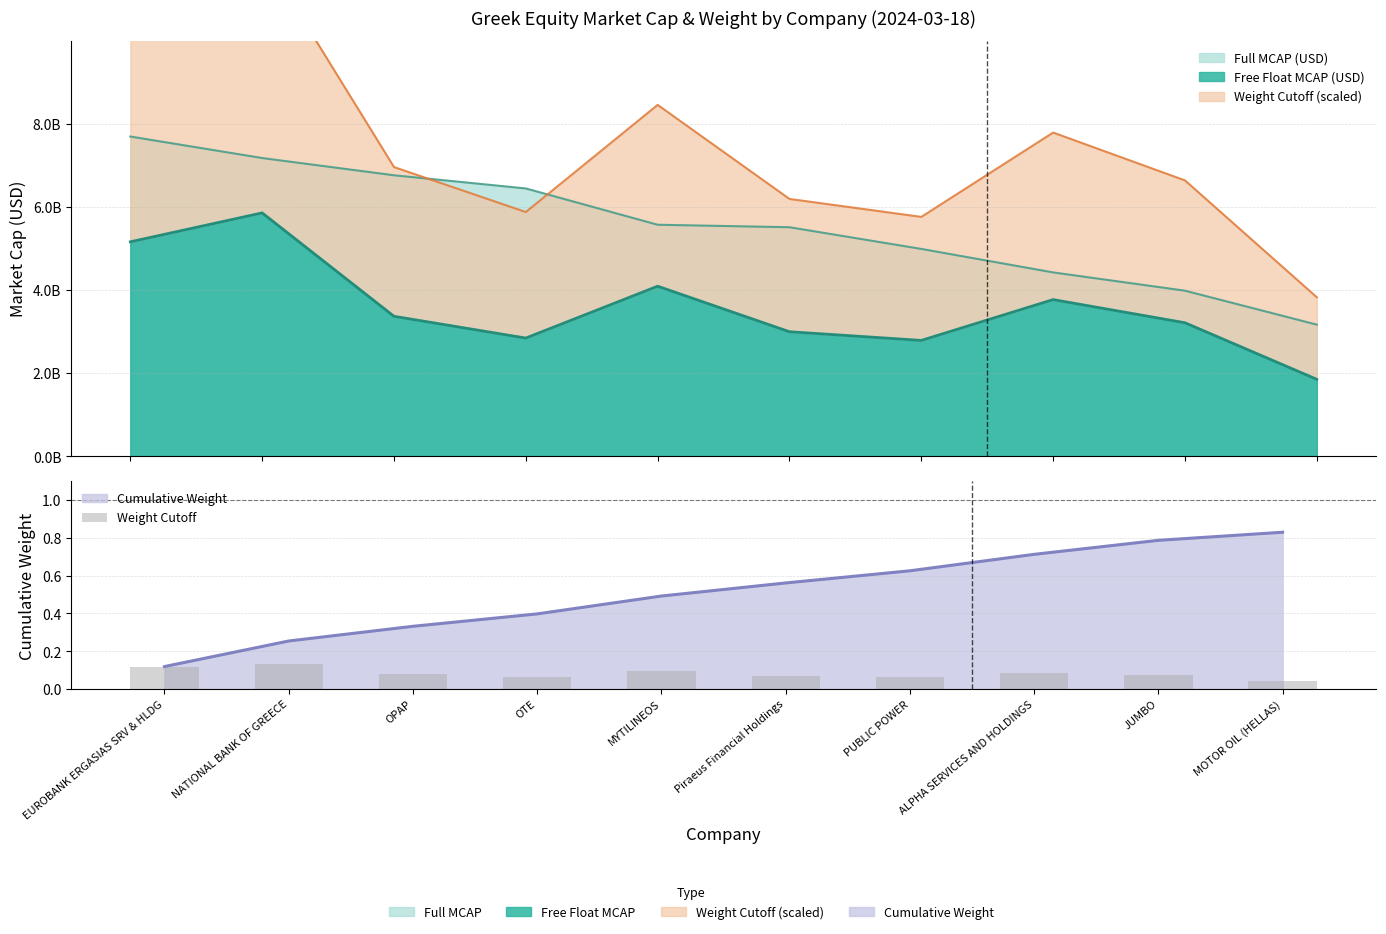

Read the value at EUROBANK ERGASIAS SRV & HLDG.

0.1